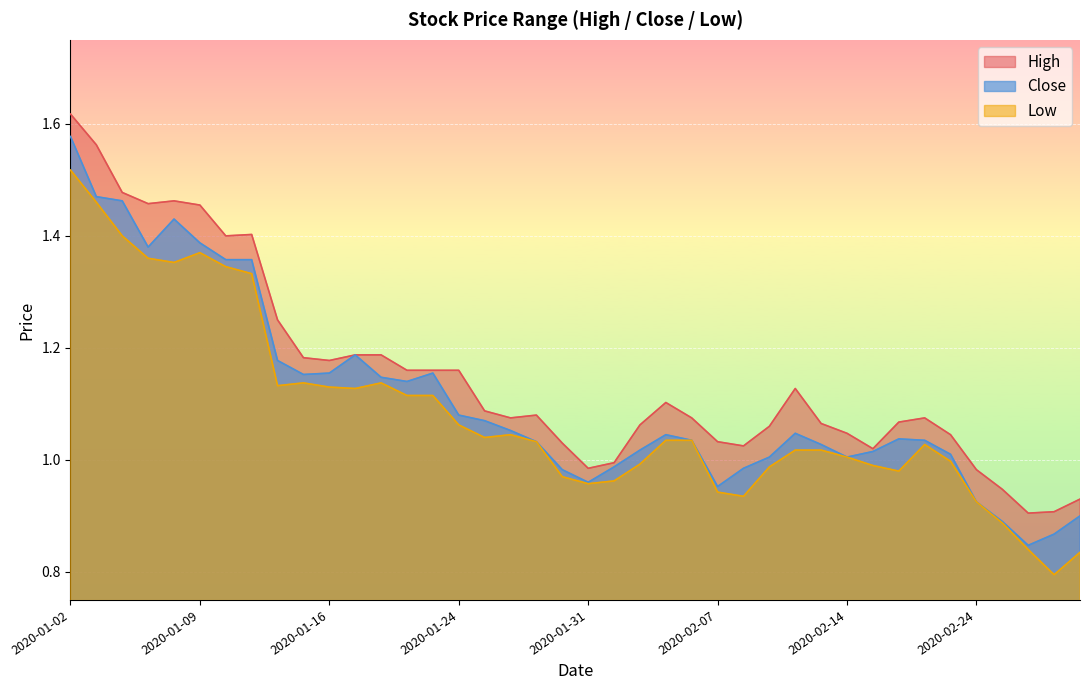

Read the Close value at 2020-02-27.

0.9